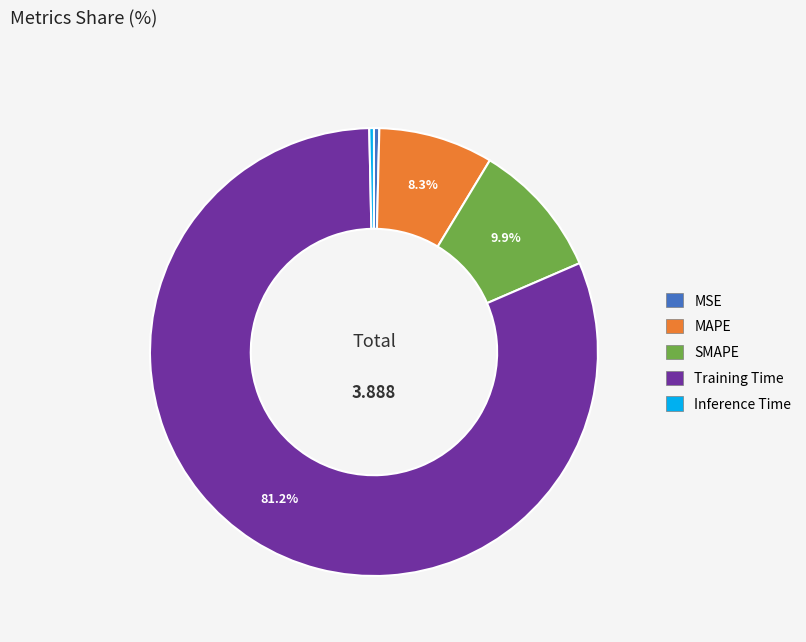

To the nearest percent, what percentage of the pie is MAPE?

8%